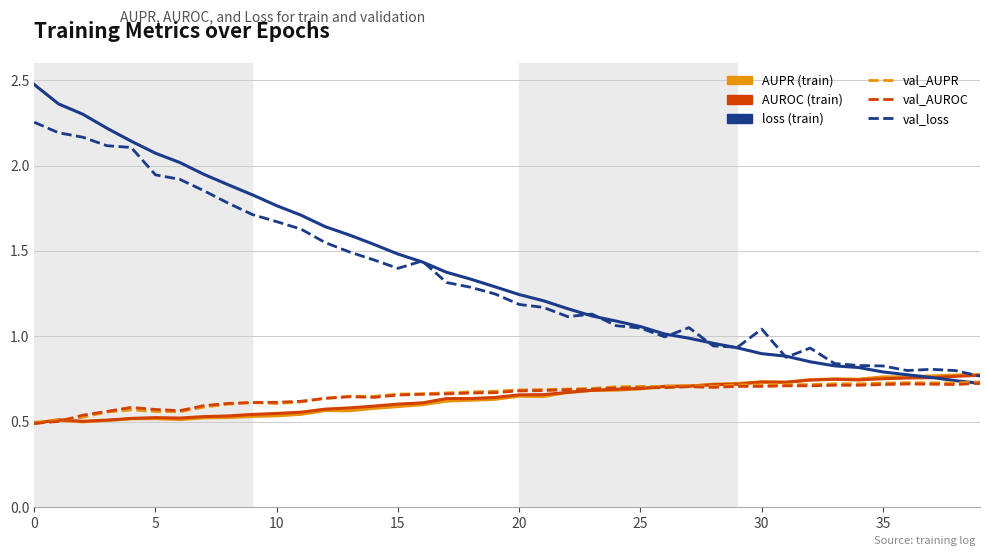

What is the greatest value displayed?

2.5